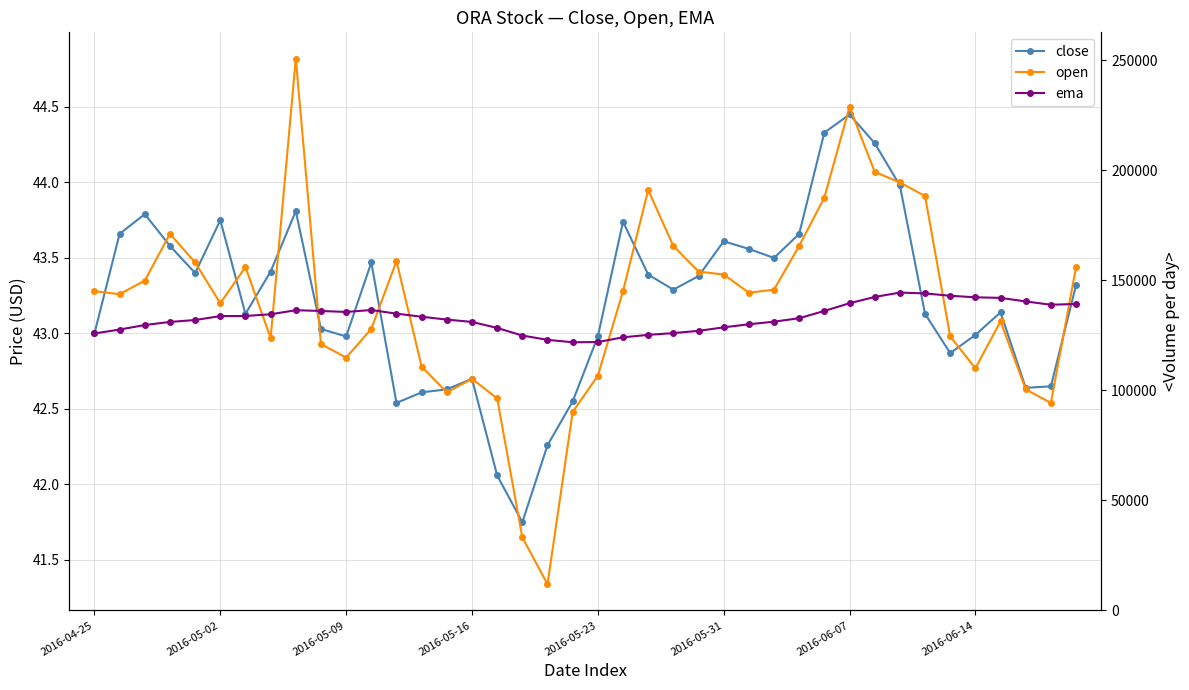

What is the difference between the highest and lowest values at 8?

1.7